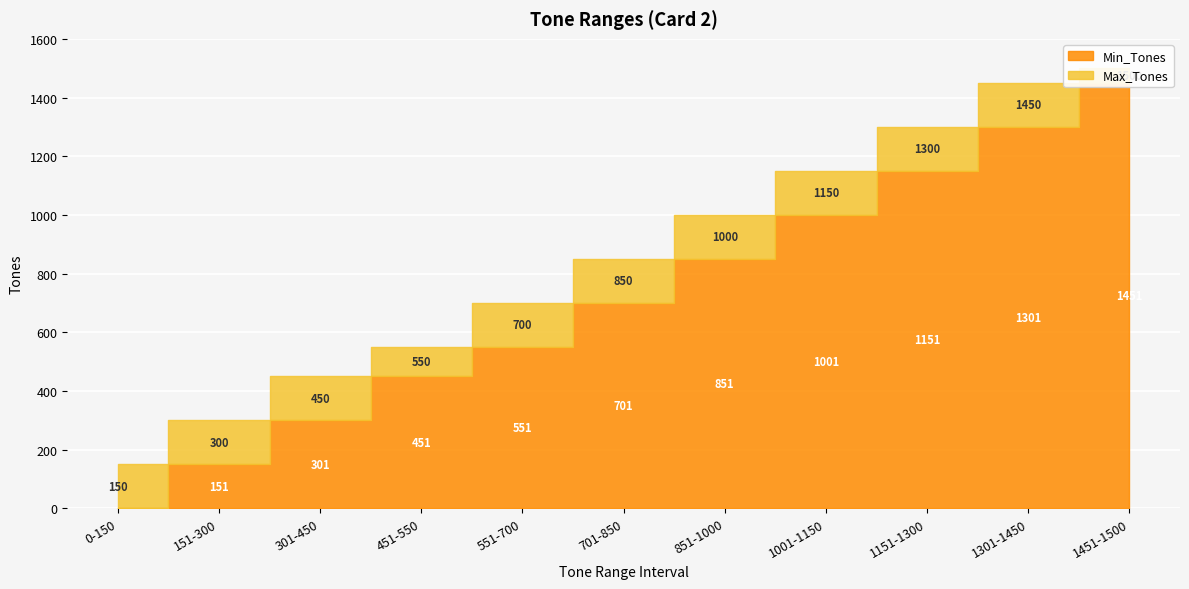

What is the sum of the Max_Tones values at 301-450 and 0-150?

600